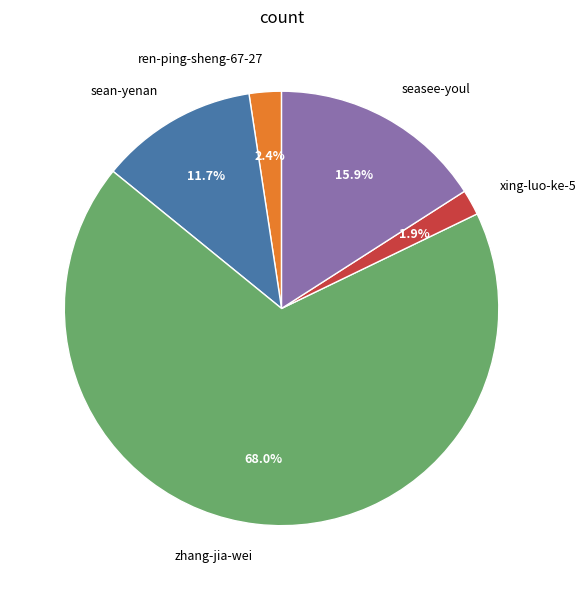

Count the number of slices in the pie.

5